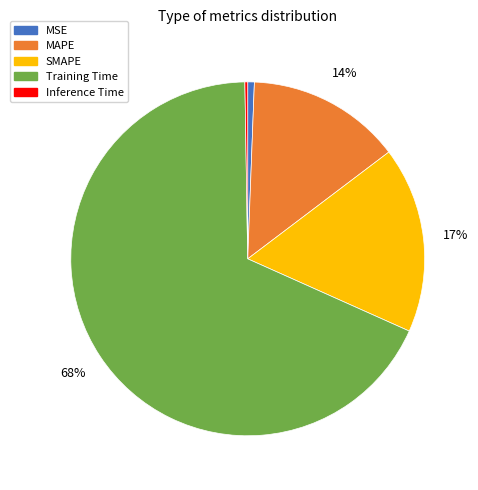

Which slice is the largest?

Training Time